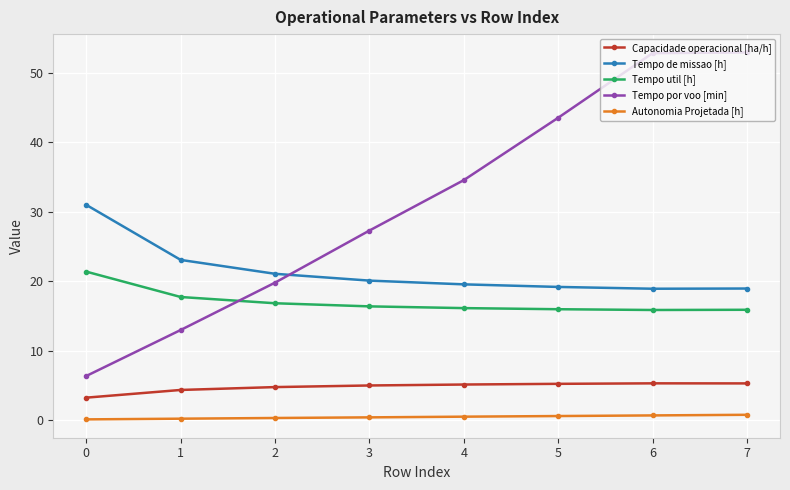

True or false: Capacidade operacional [ha/h] has more than 0 points higher than both neighbors.

True